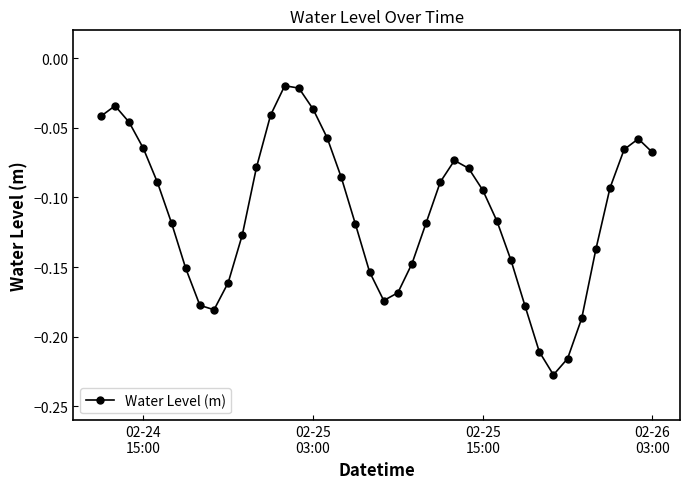

How many series are shown in this chart?

1